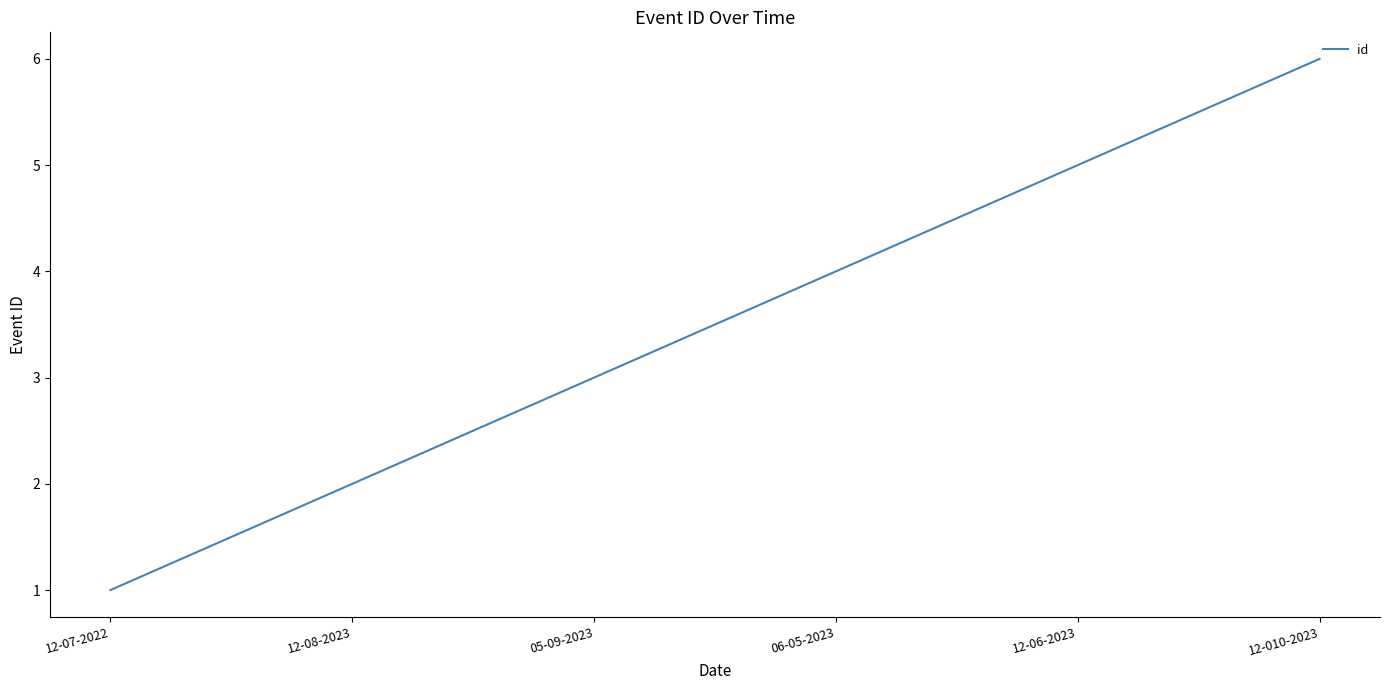

Between 12-08-2023 and 12-06-2023, which is larger?

12-06-2023